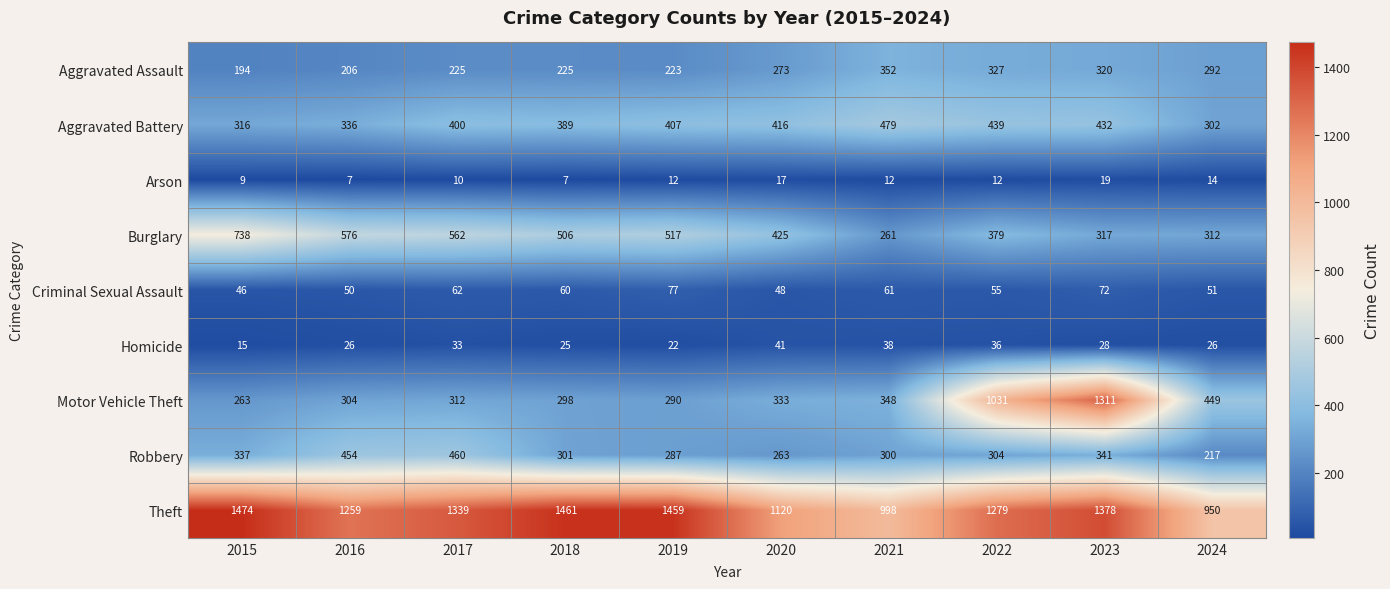

What value does the Aggravated Battery series have at 2018, to the nearest 50?

400